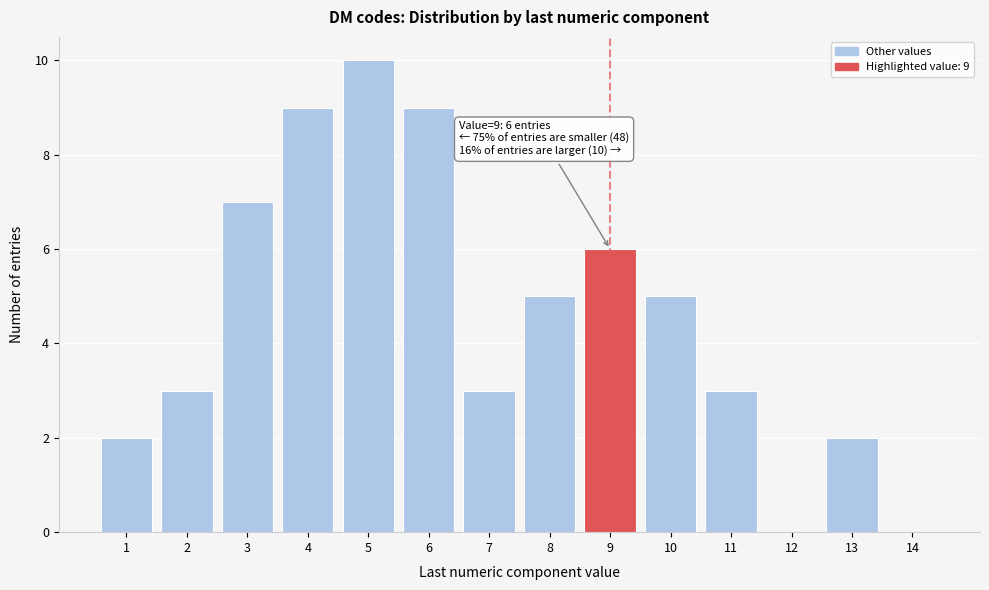

Which range on the x-axis has the tallest bar?

4.5 to 5.5